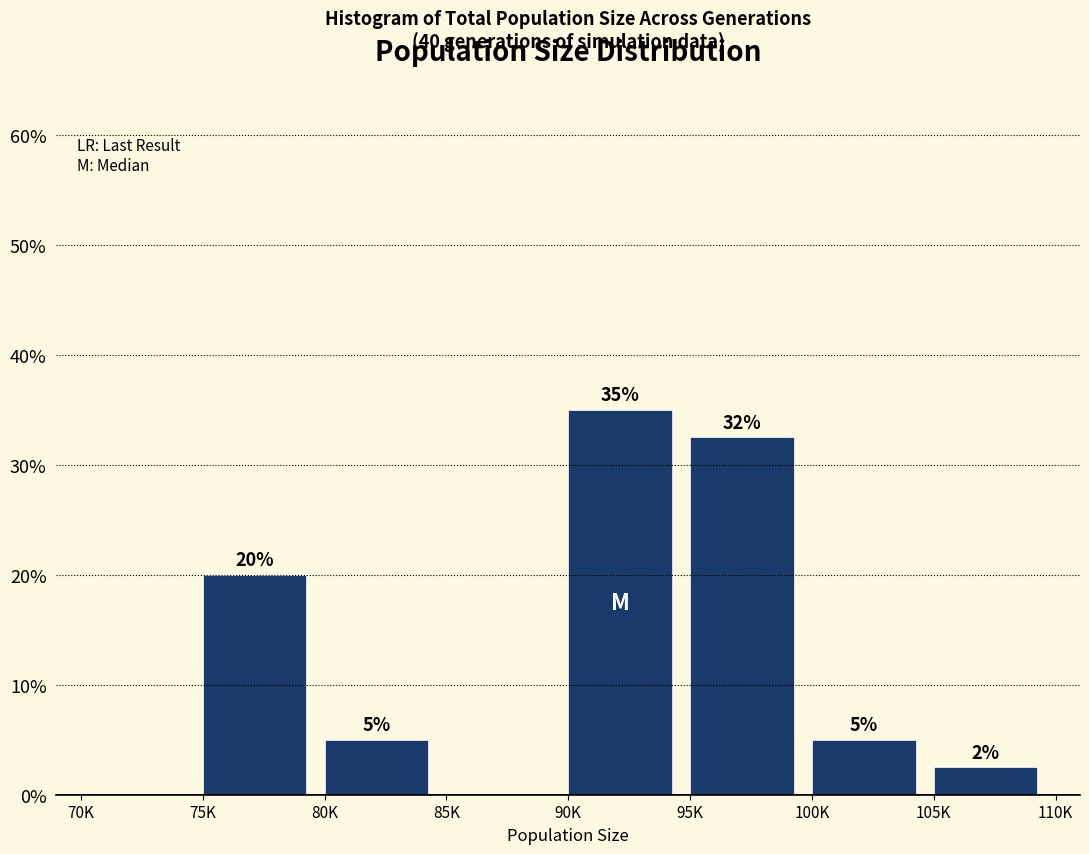

Read the value at 75K.

20.0